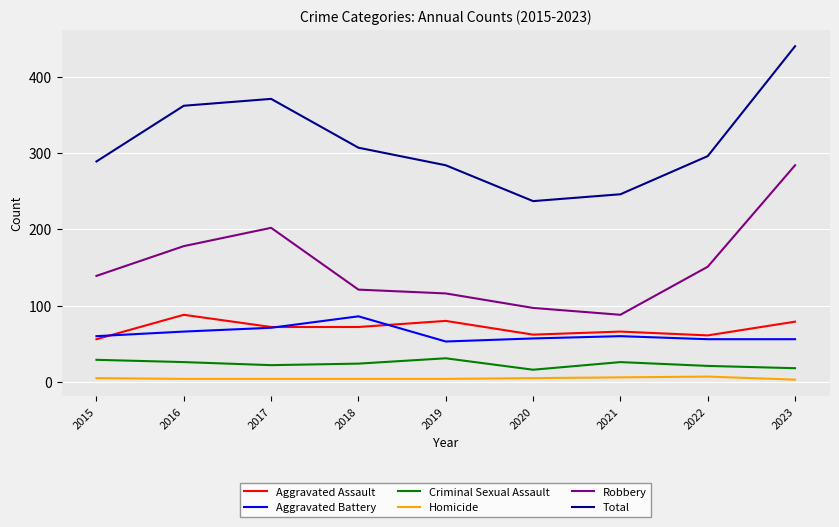

Is this an area chart (filled region under the line)?

No